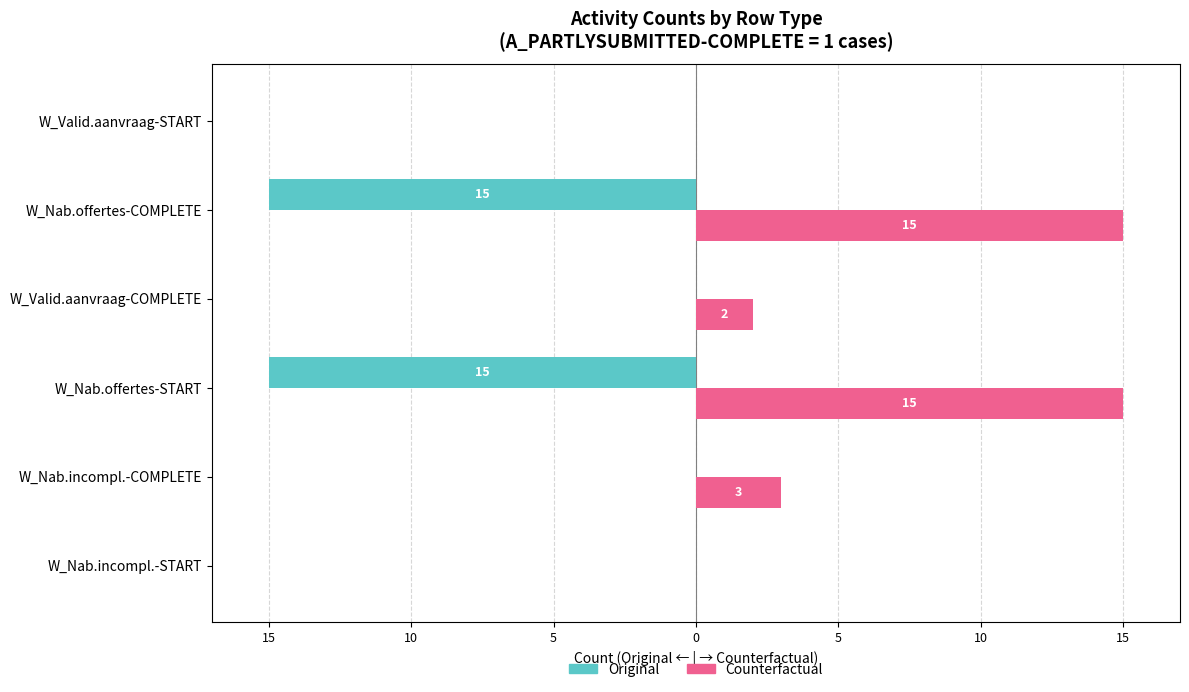

What are all the series names shown in the legend?

Original, Counterfactual